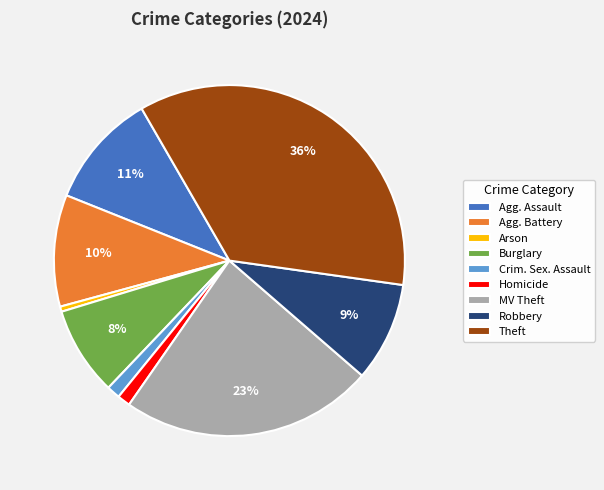

Approximately how many times larger is the value at Robbery compared to MV Theft?

0.4